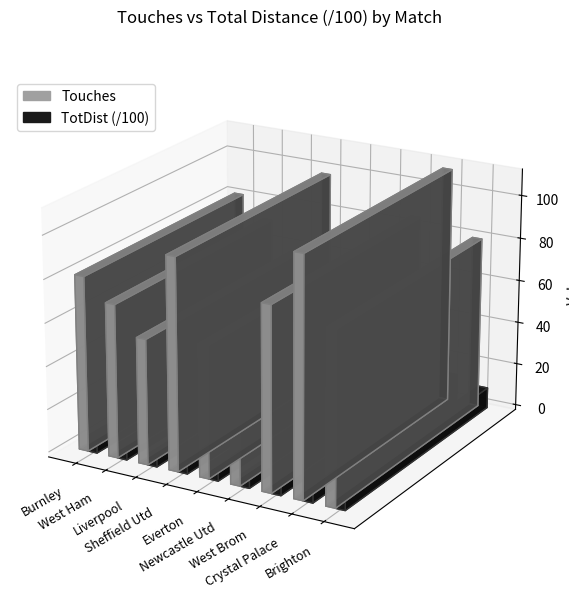

What is the label of the 9th bar from the right?

Burnley